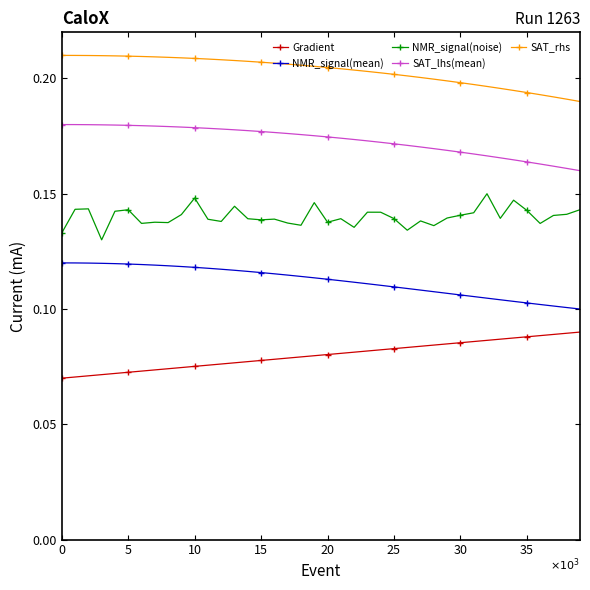

How many SAT_rhs values are between 0 and 1?

40